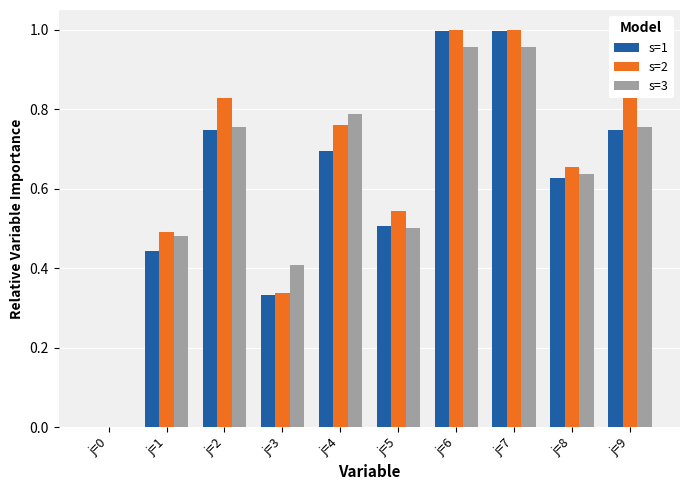

How many groups of bars are there?

10